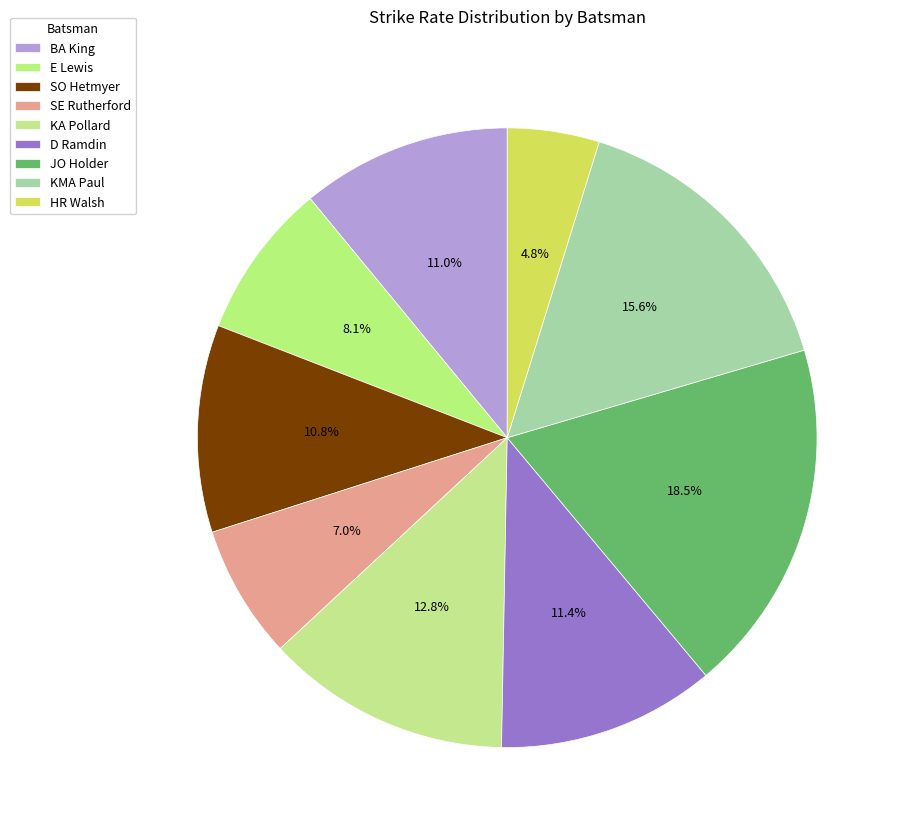

To the nearest percent, what is the combined percentage of E Lewis and KMA Paul?

24%